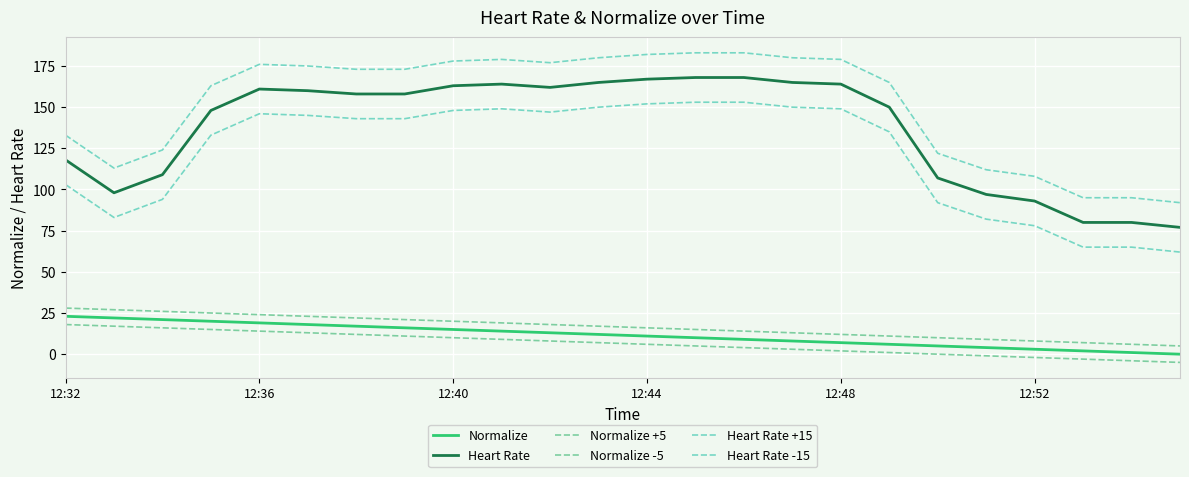

How many lines are shown in the chart?

6